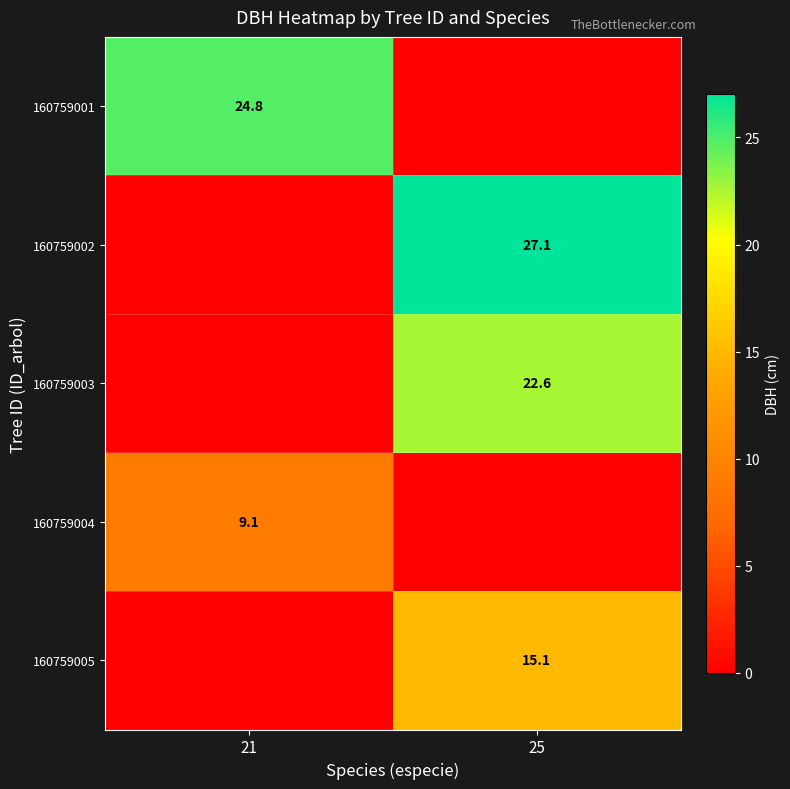

The 160759002 series shows 16.7 at 25. True or false?

False